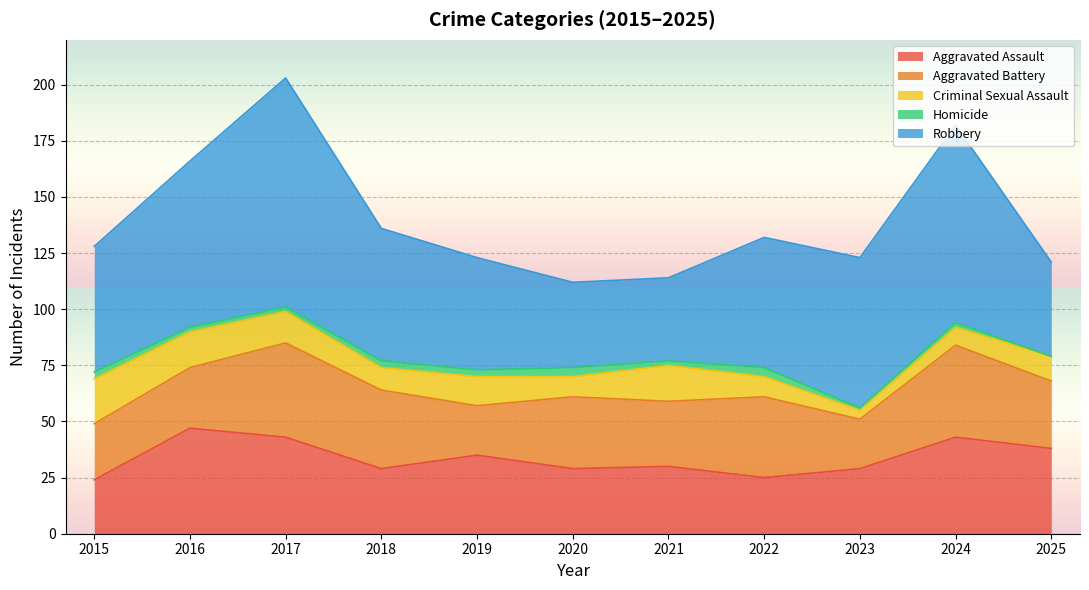

True or false: Aggravated Battery has more than 2 points higher than both neighbors.

True